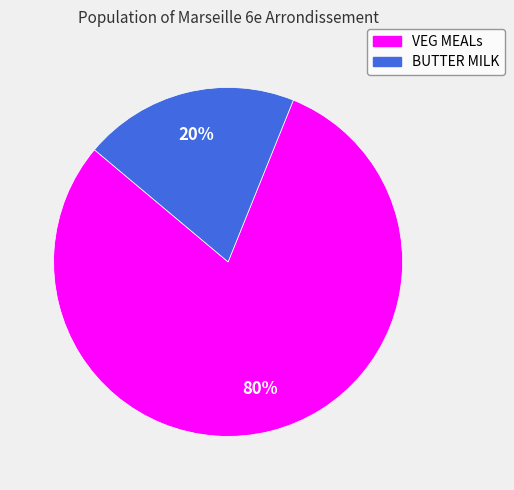

True or false: BUTTER MILK accounts for 20% of the total.

True